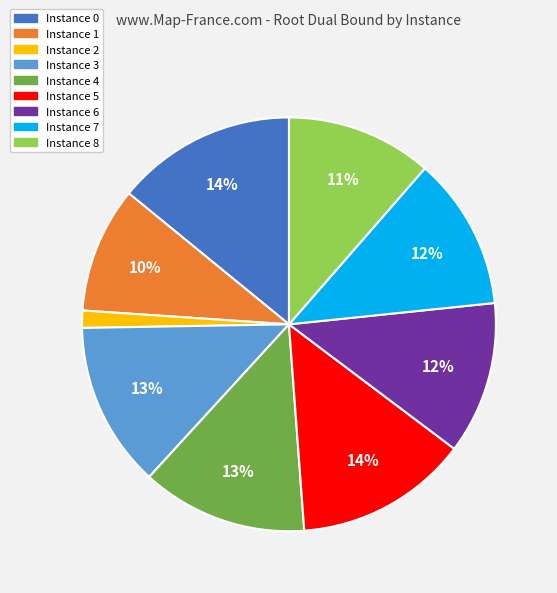

To the nearest percent, what is the average slice percentage?

11%